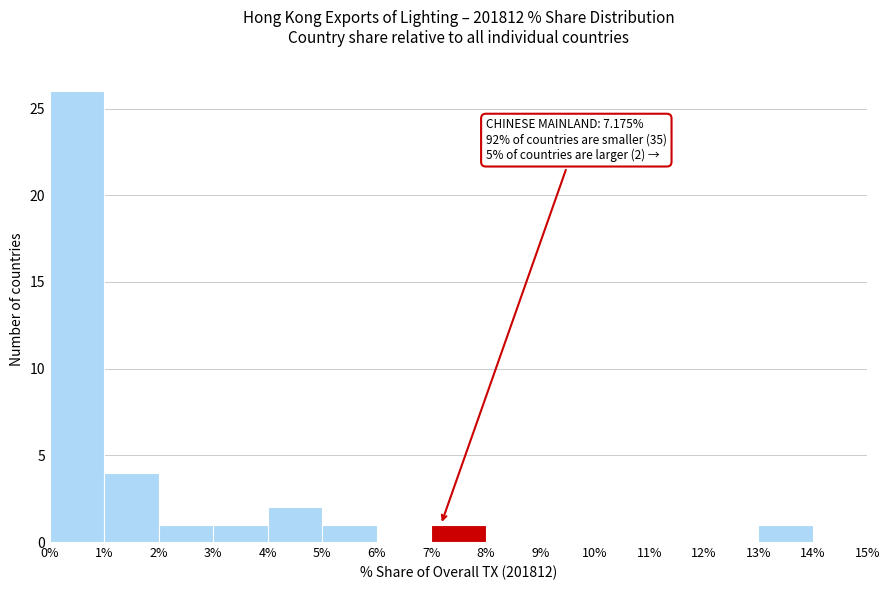

Which range on the x-axis has the tallest bar?

0% to 1%